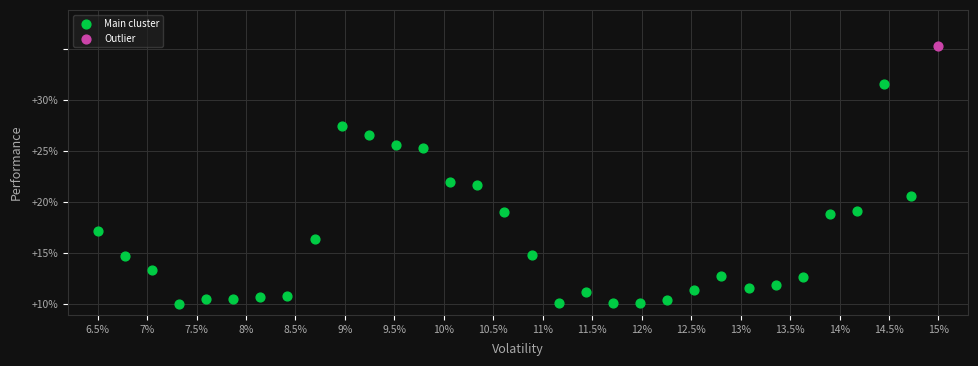

What are all the series names shown in the legend?

Main cluster, Outlier